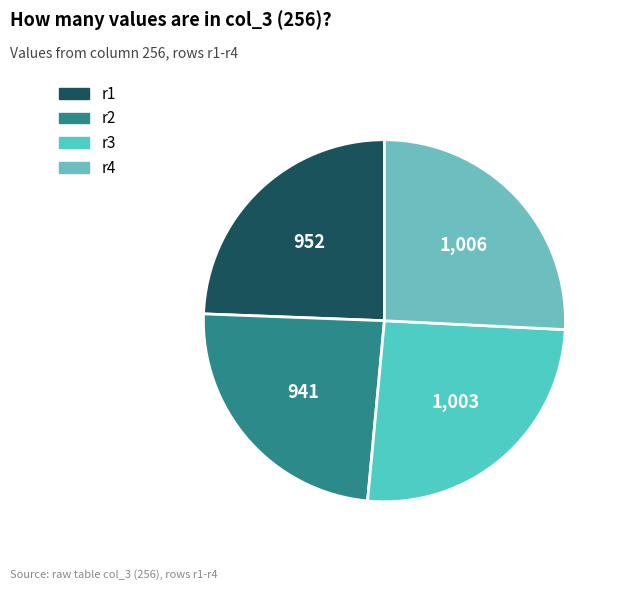

How many segments does this pie chart have?

4